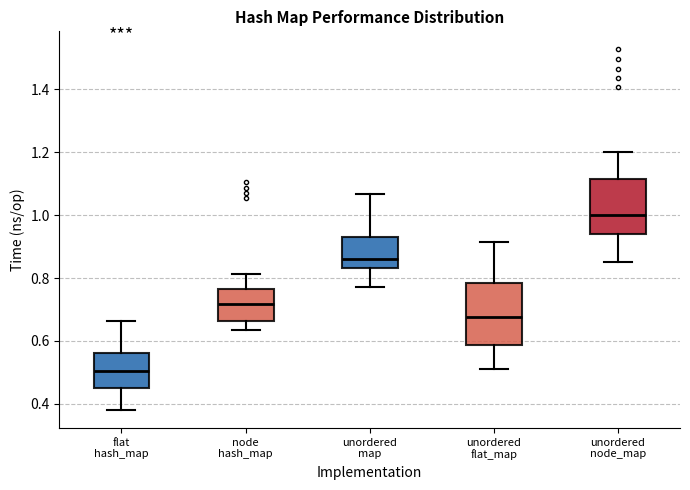

Where does the lower whisker of the box for unordered node_map end on the y-axis? The values are not printed on the chart, so give them approximately, as read against the axis.

0.86